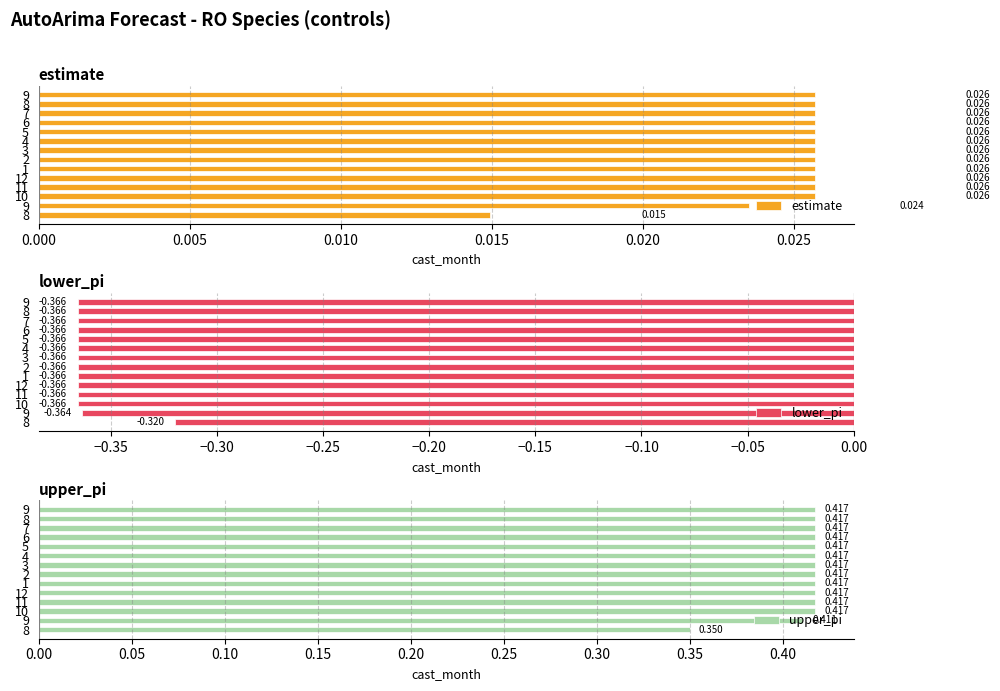

What is the difference between the highest and lowest values at 4?

0.8